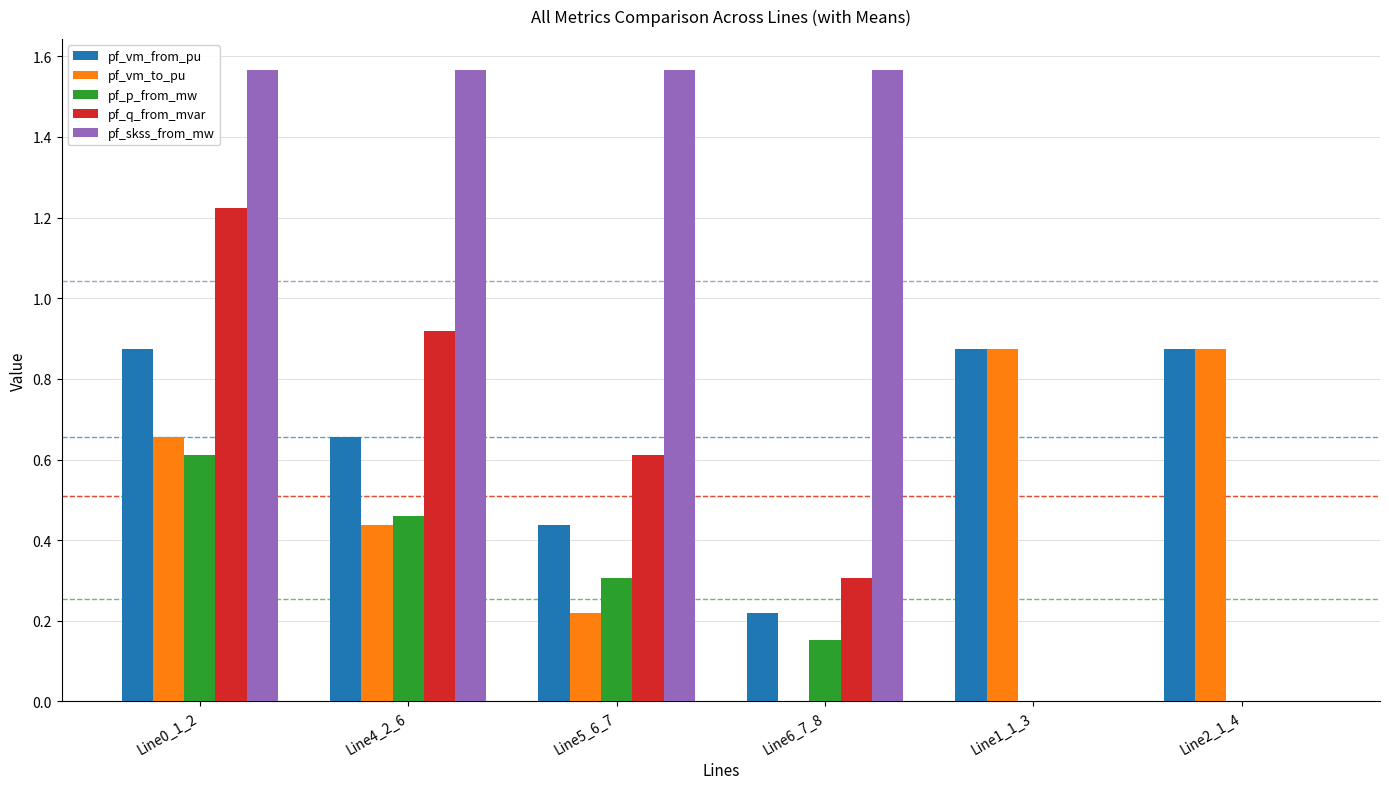

How many groups of bars are there?

6